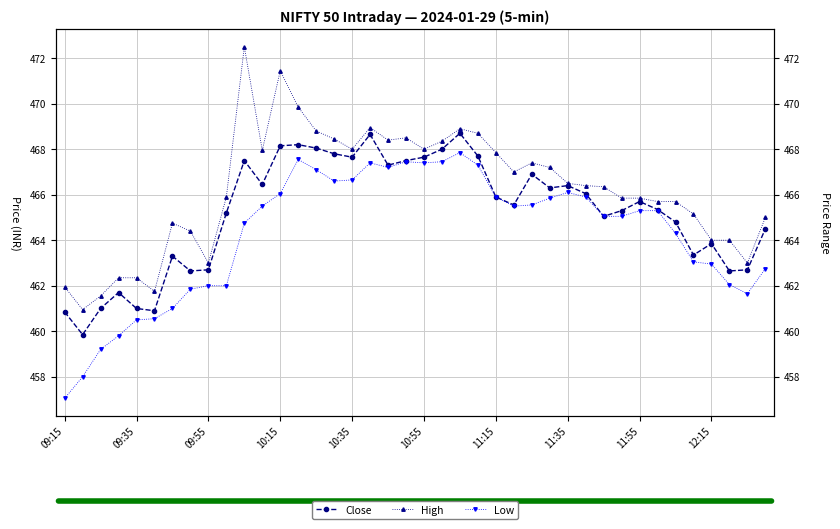

The value of High at 22 is 468.9. True or false?

True